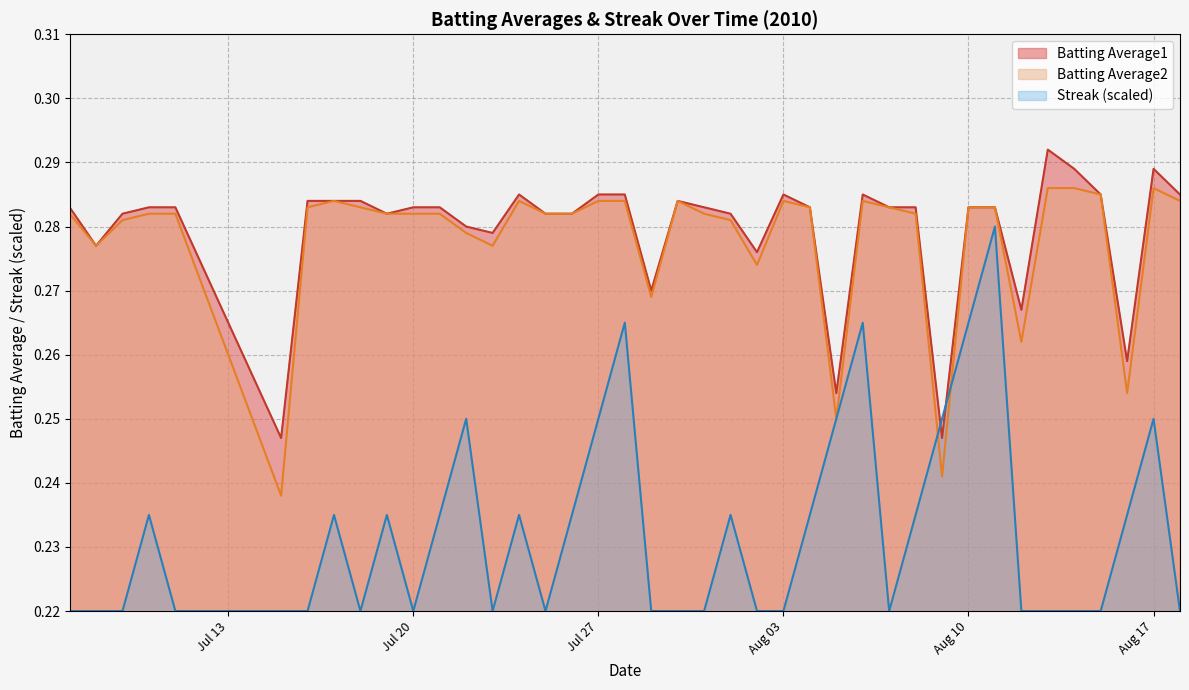

Which series has the largest range (max minus min)?

Streak (scaled)